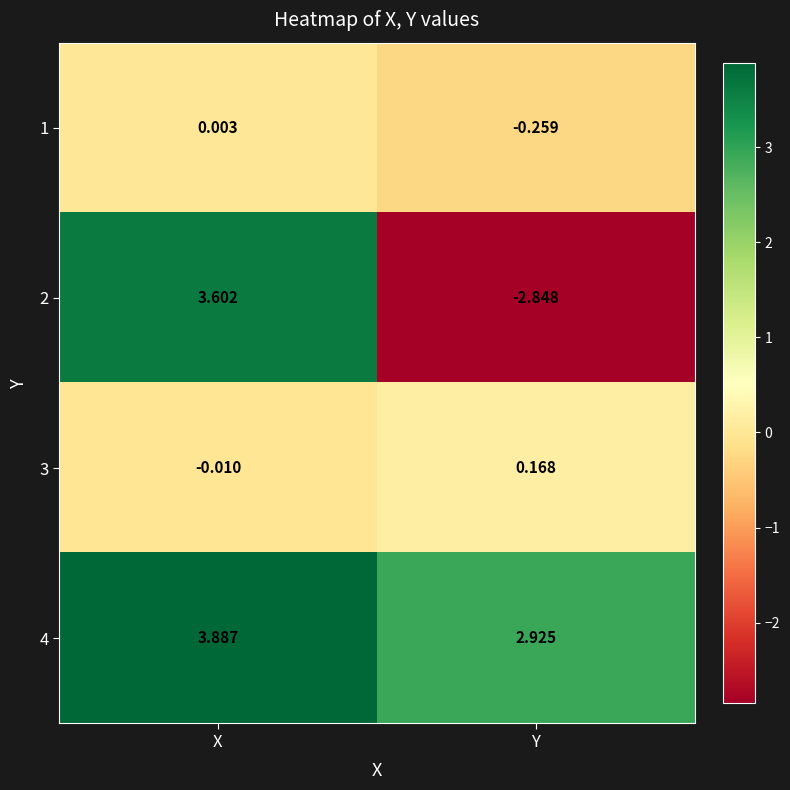

At which label does 2 first exceed 3?

X